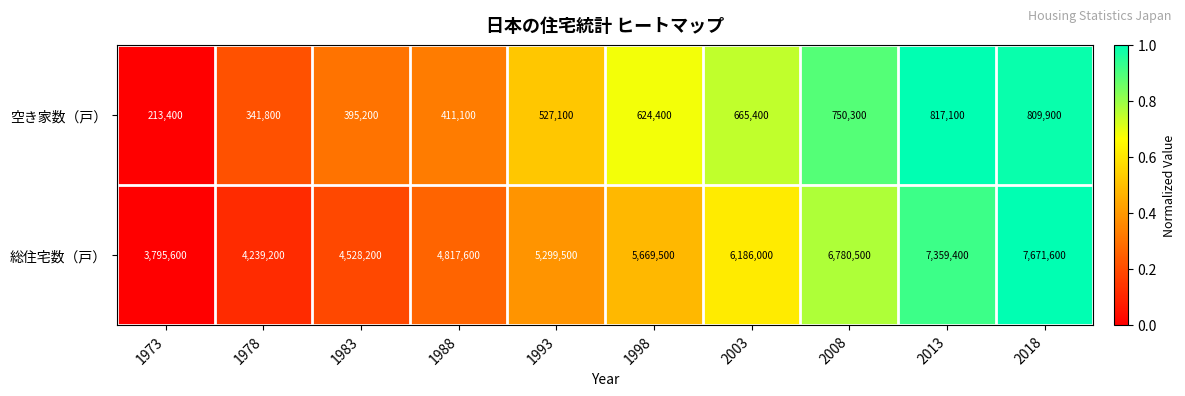

How many data points does each series have?

10